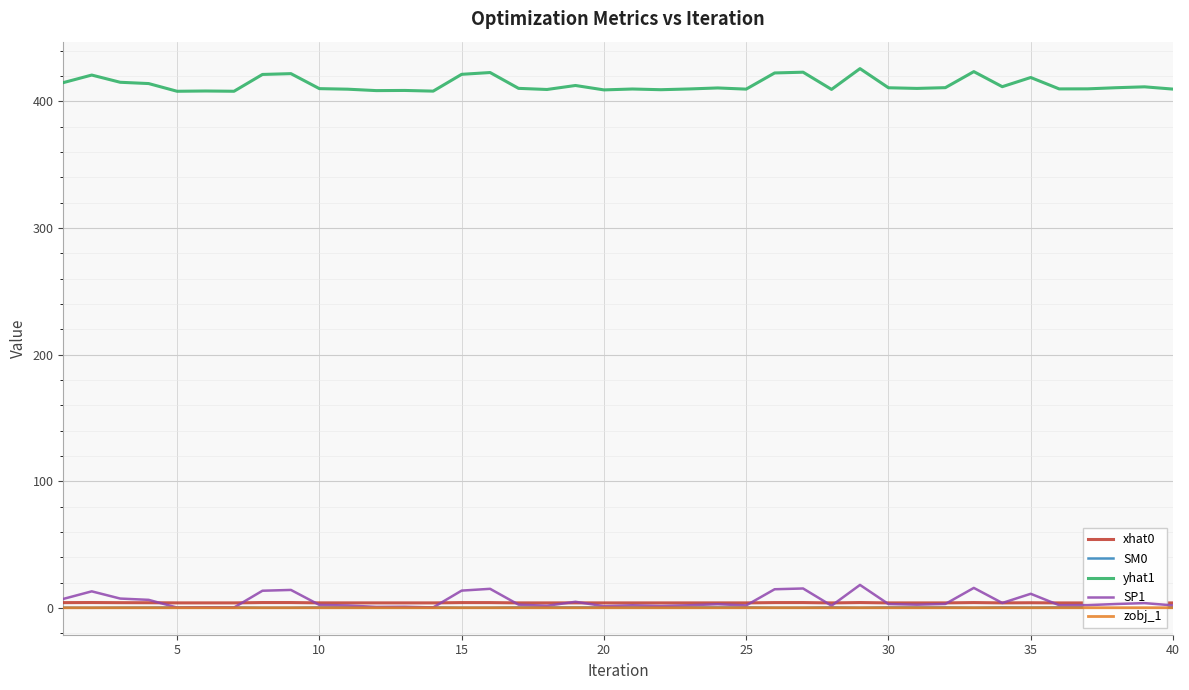

True or false: SM0 and yhat1 intersect in this chart.

False